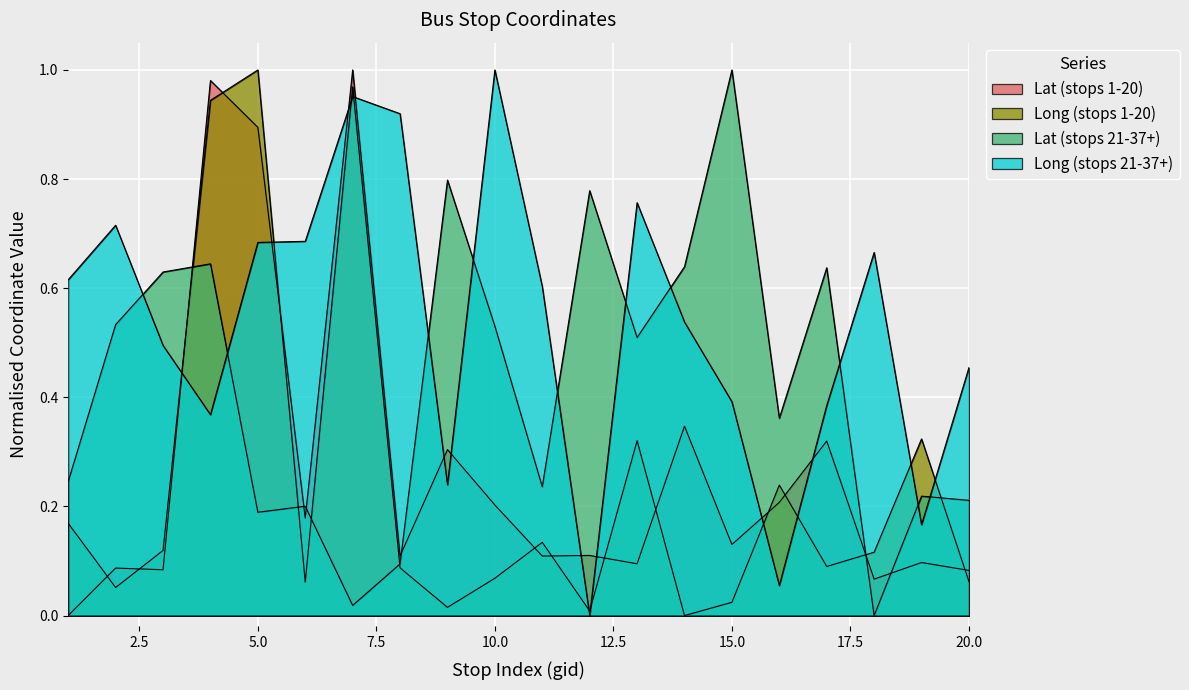

At which category is the sum across all series the highest?

7